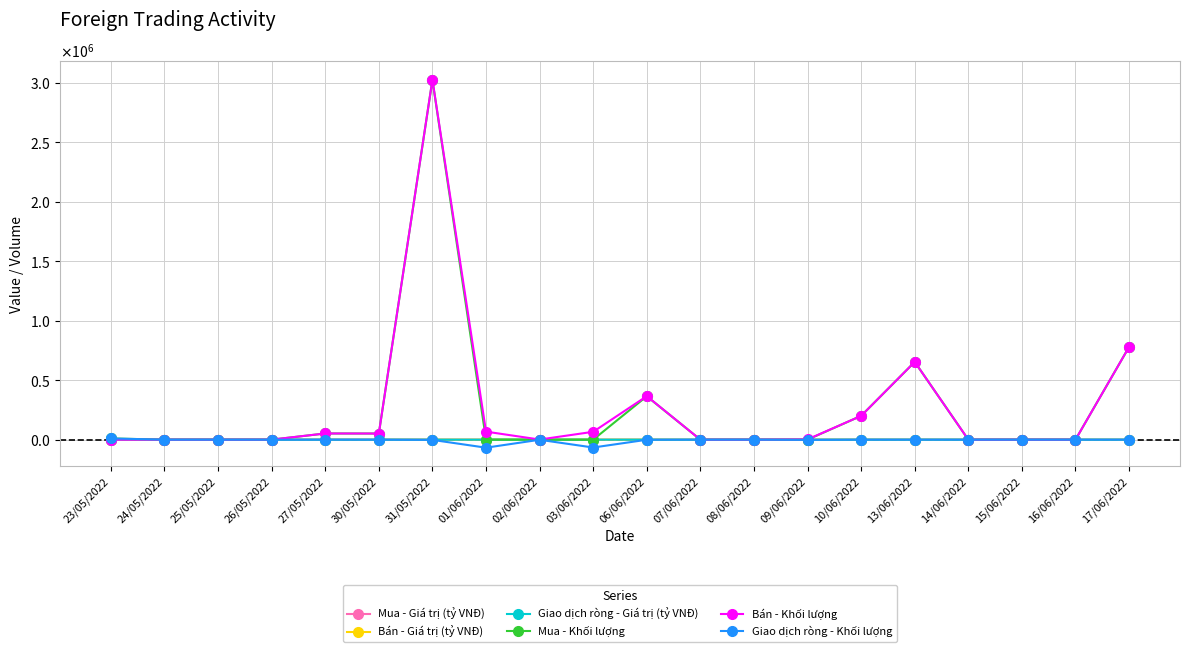

What is the greatest value displayed?

3027400.0